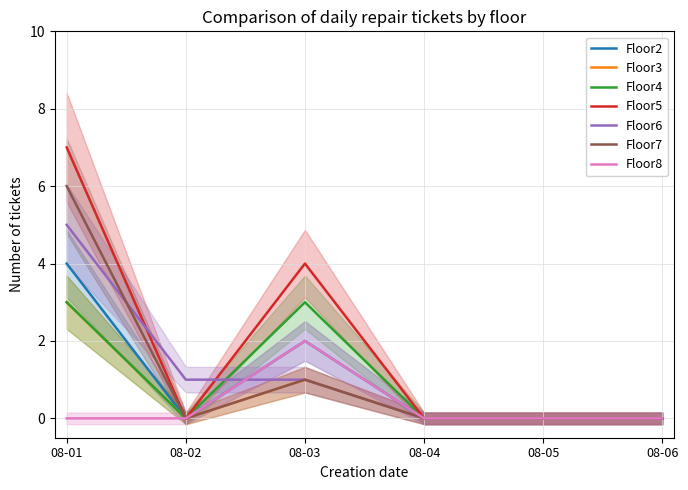

The Floor8 series shows -1 at 08-06. True or false?

False